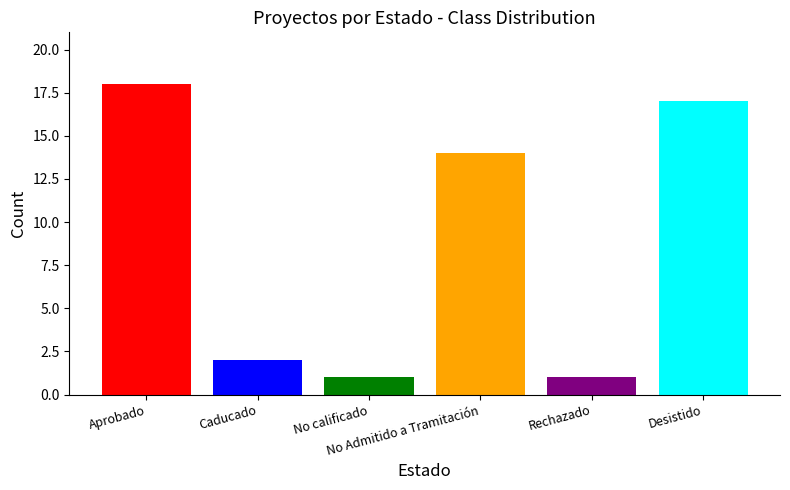

Does the chart contain stacked bars?

No